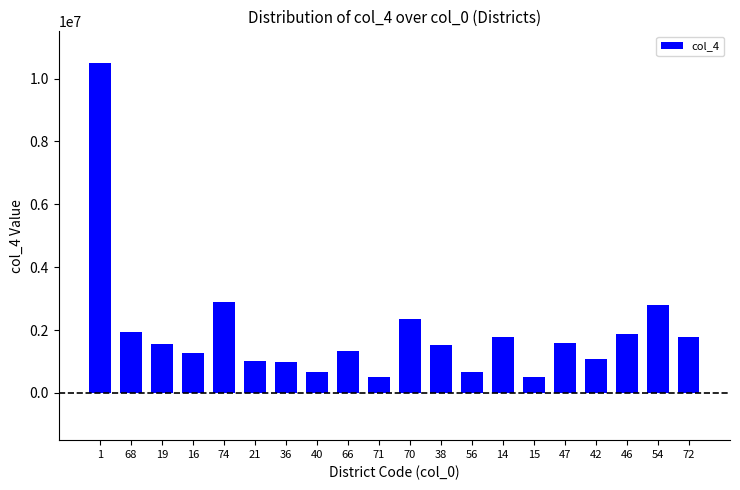

Is it true that the value at 70 is 1450513?

False